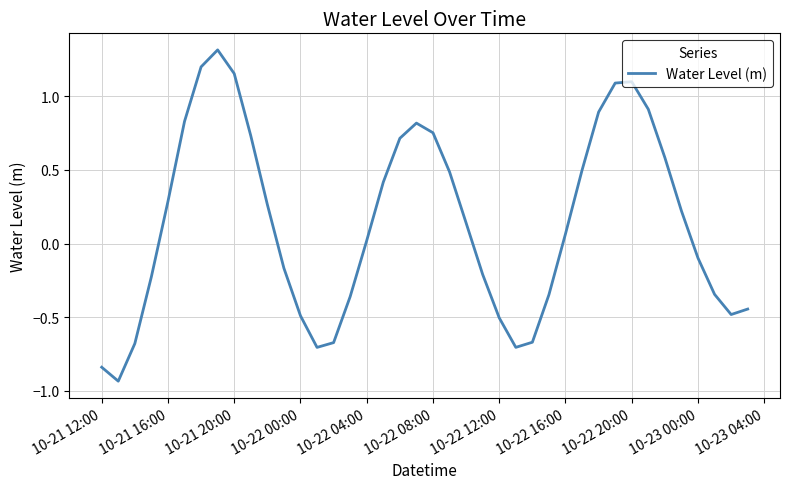

What is the maximum value shown in the chart?

1.3